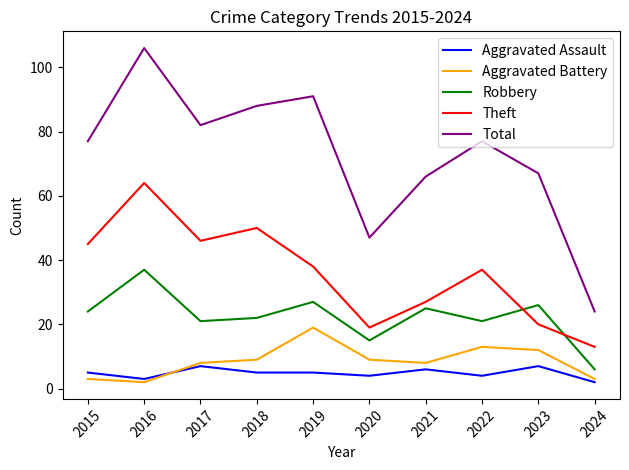

Where is Total nearest to the value 65?

2021